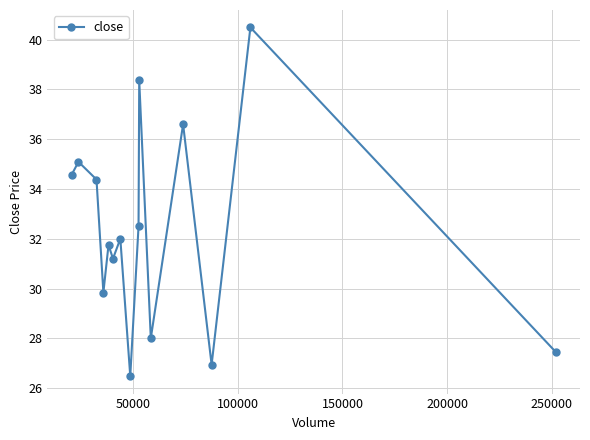

What is the minimum value shown in the chart?

26.5